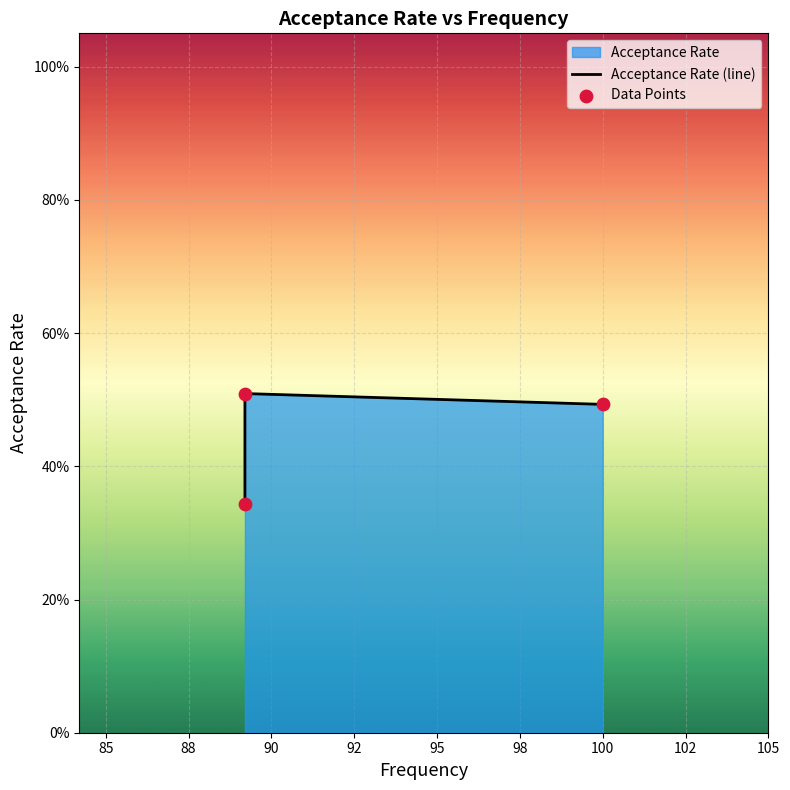

Is the value of Acceptance Rate (line) at 85 greater than the value of Data Points at 85?

No